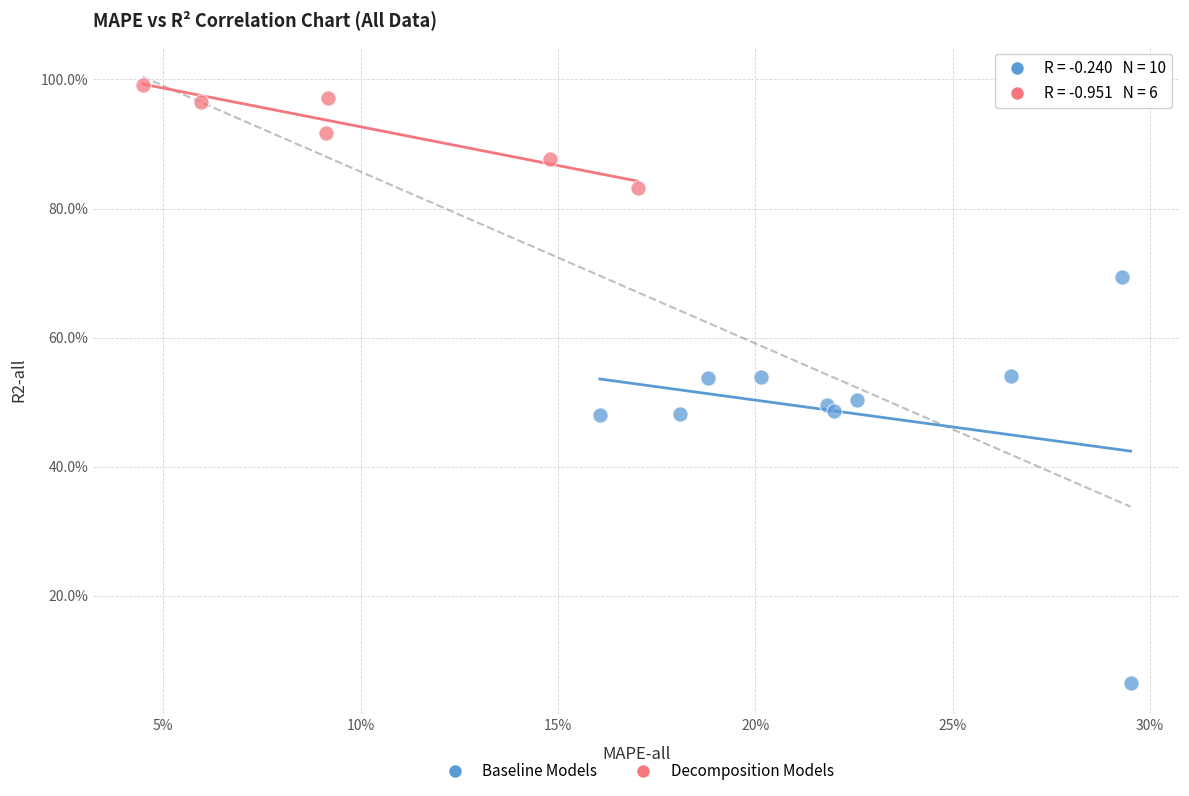

What are all the series names shown in the legend?

Baseline Models, Decomposition Models